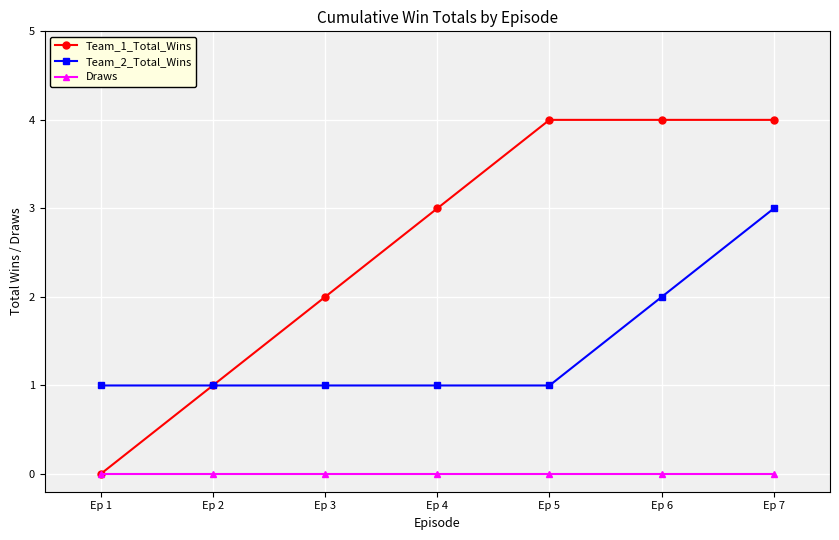

What is the sum of the Team_2_Total_Wins values at Ep 3 and Ep 2?

2